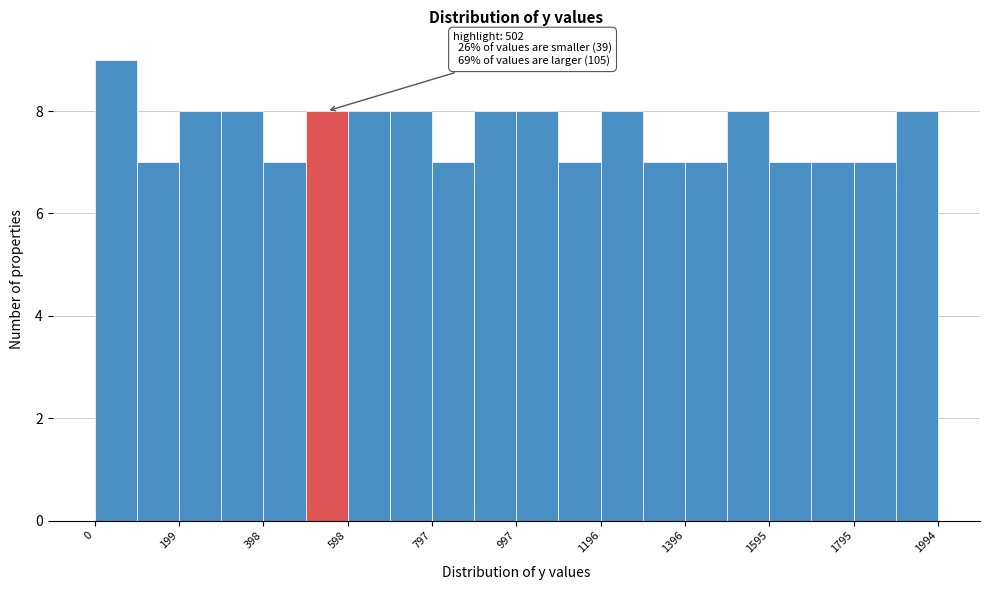

Over which range of the x-axis is the bar tallest?

0 to 100